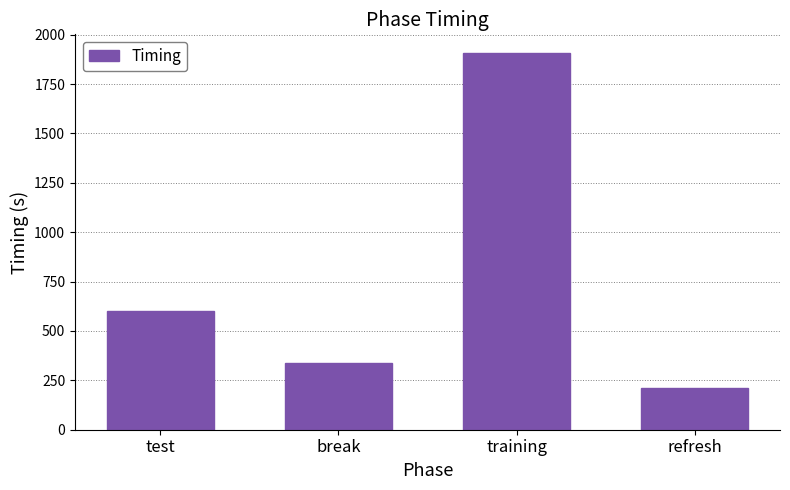

Where does the data first go above 599?

test